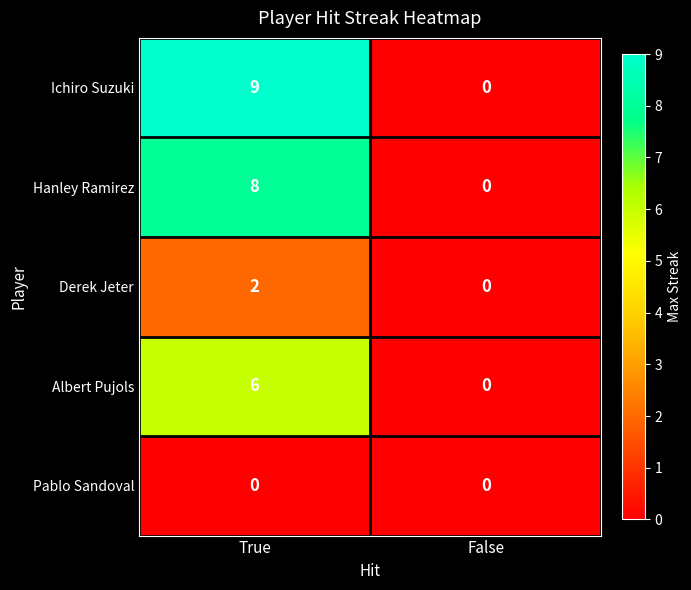

What is the difference between the maximum and minimum values in the Ichiro Suzuki series?

9